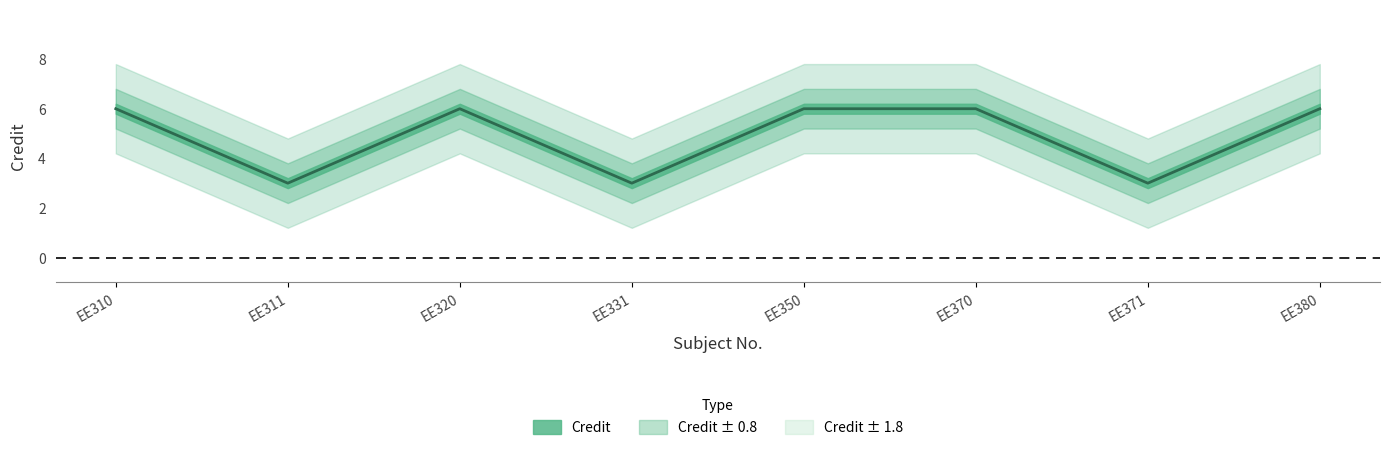

True or false: the data shows 2 at EE350.

False